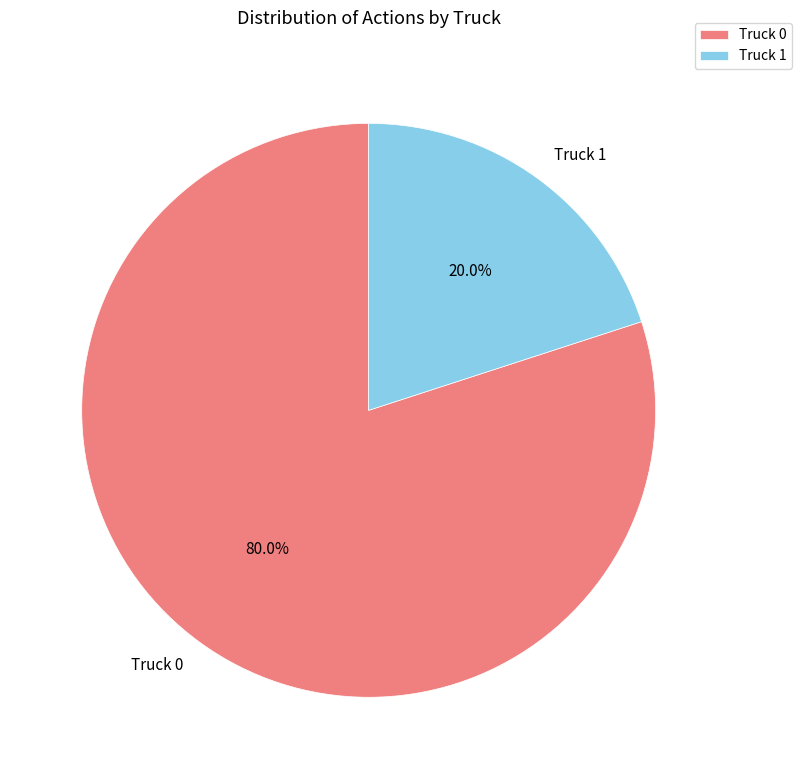

To the nearest percent, what is the difference between the largest and smallest slice percentages?

60%